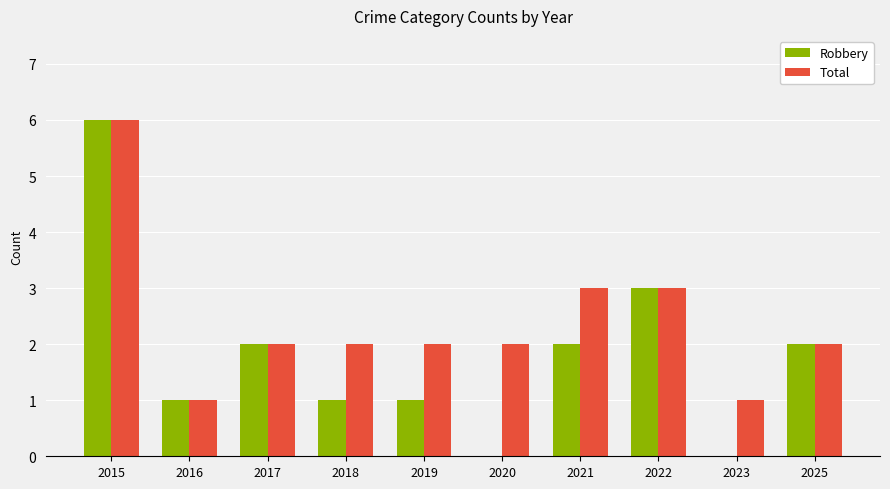

What is the sum of all Total values?

24